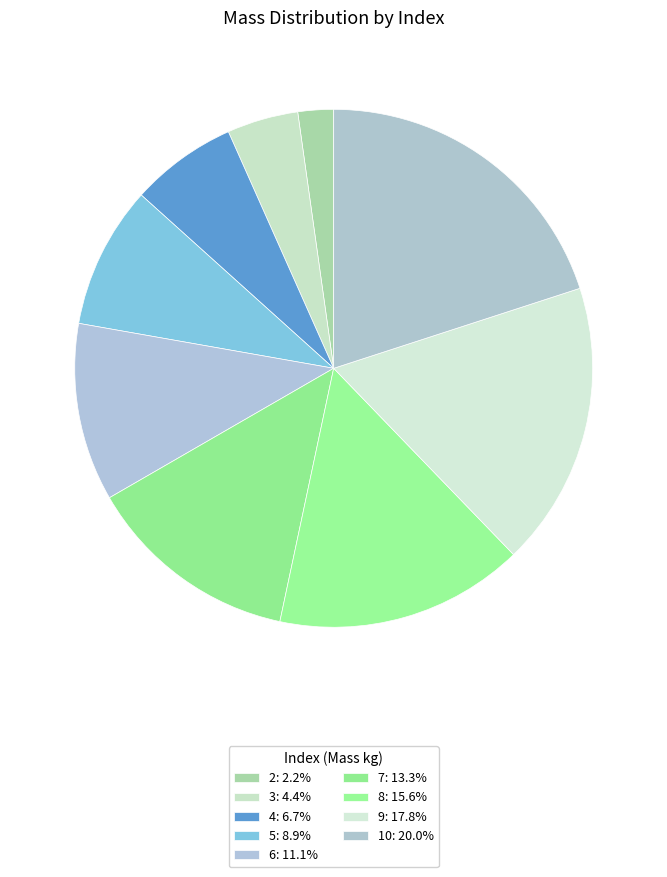

How many slices are in this pie chart?

9